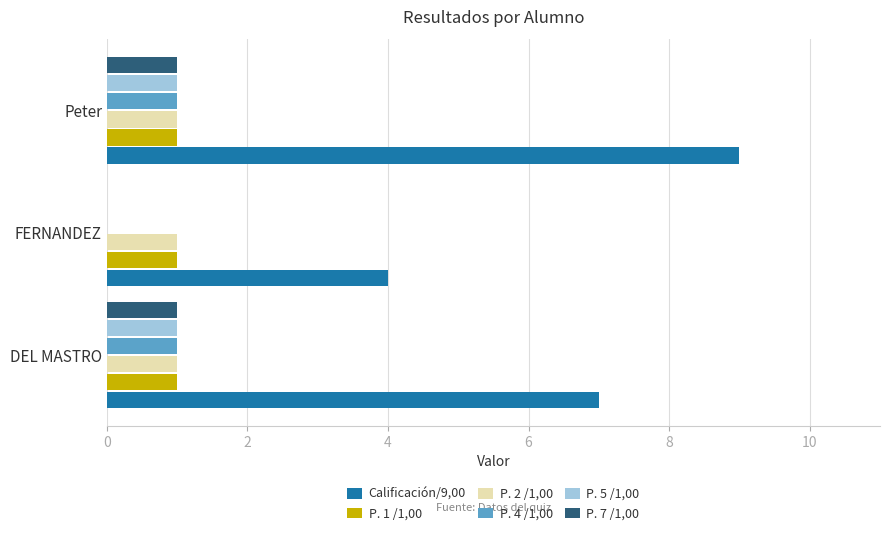

What is the greatest value displayed?

9